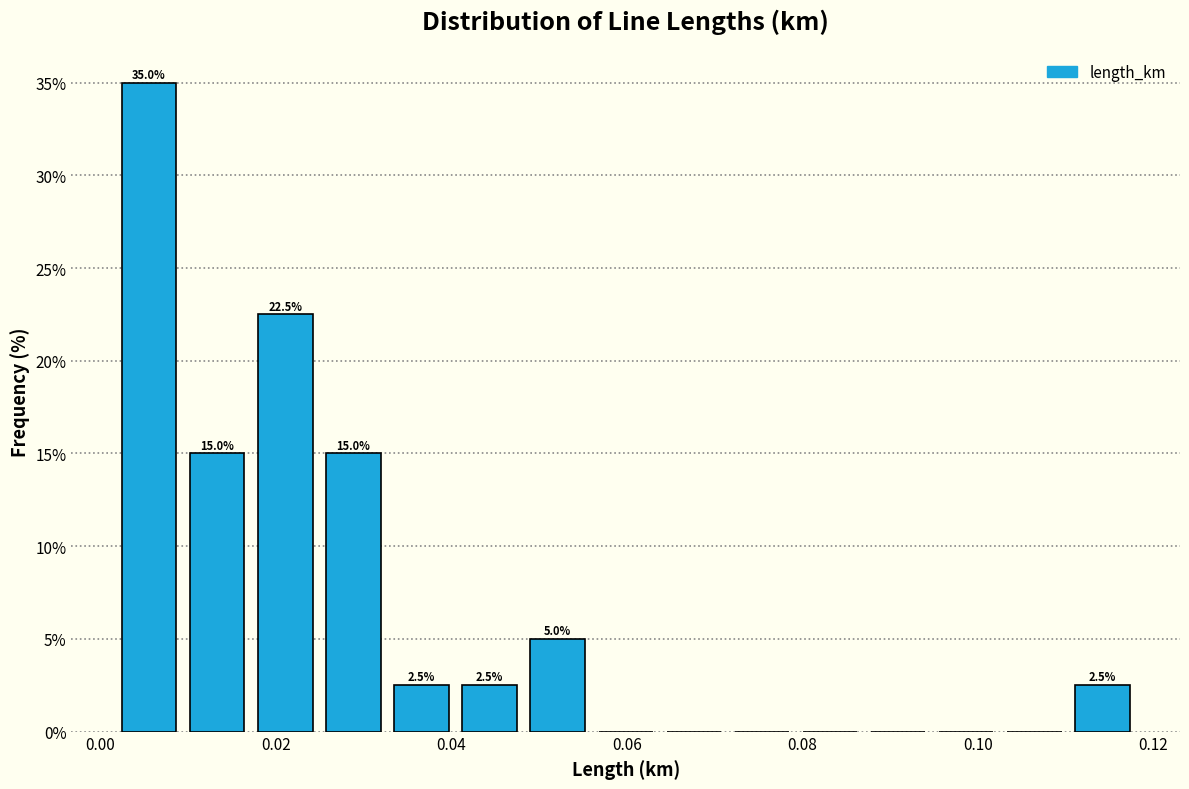

Read against the x-axis, roughly where is the centre of the tallest bar?

0.006